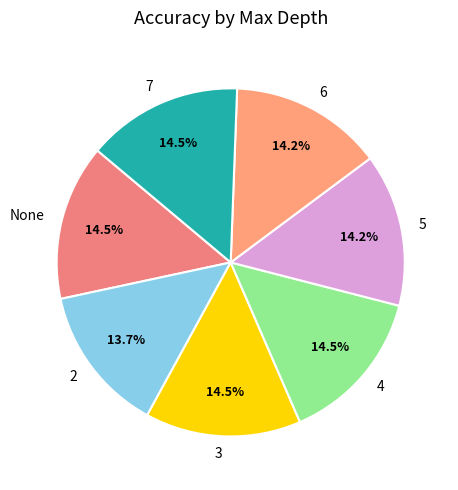

Combined, what portion of the pie is 6 and None?

28.7%